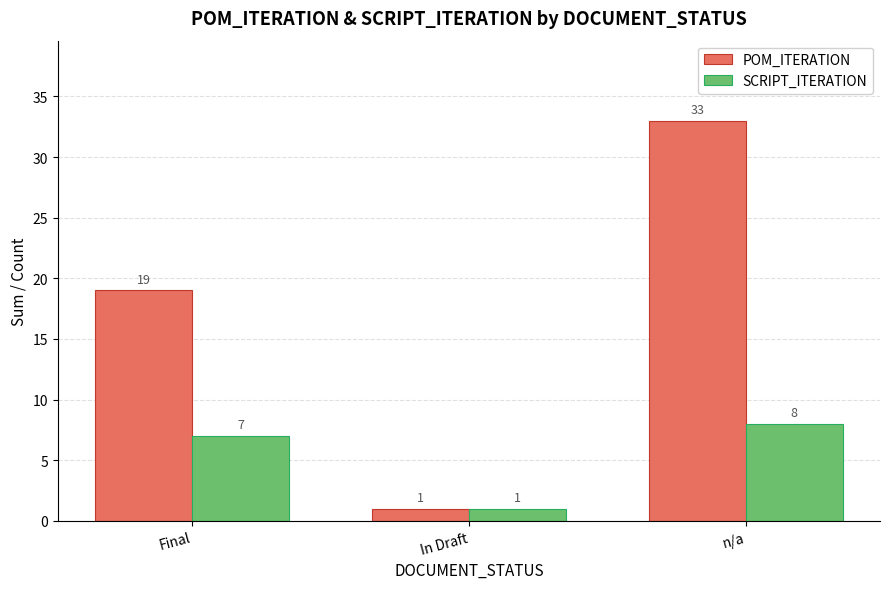

List the series in order of their peak value, lowest first.

SCRIPT_ITERATION, POM_ITERATION